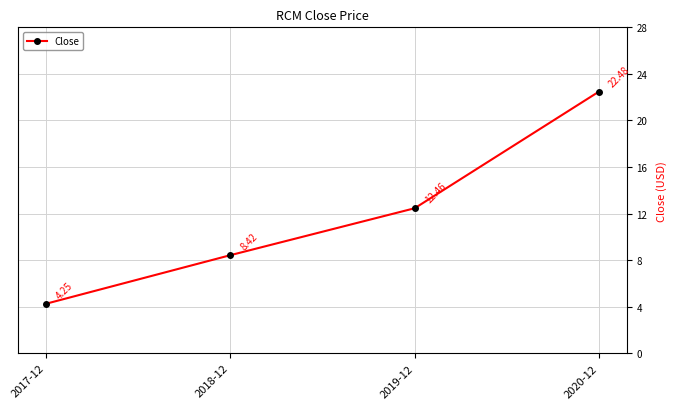

True or false: the data has more than 2 interior local peaks.

False